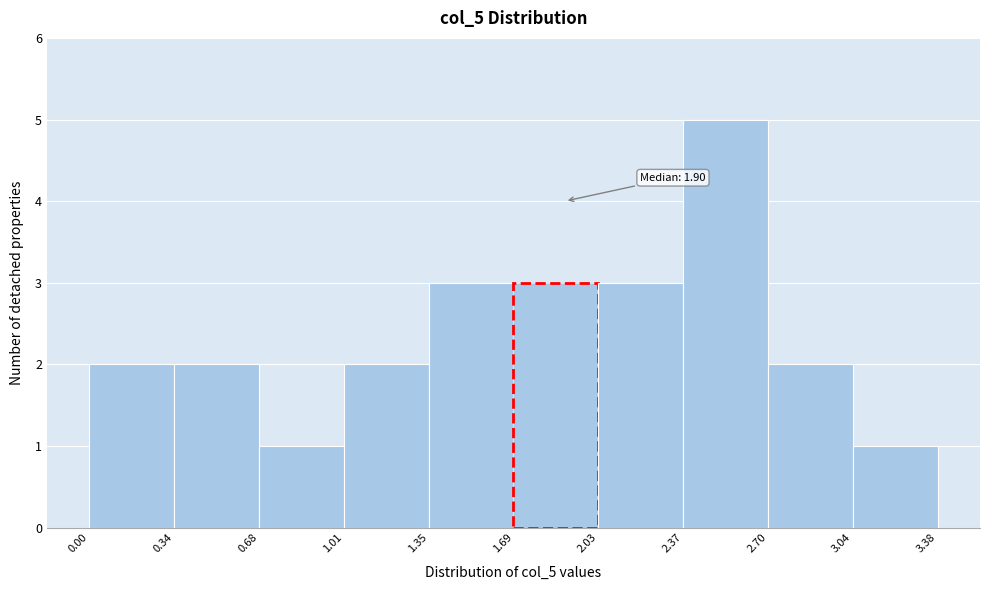

Over which range of the x-axis is the bar tallest?

2.37 to 2.70